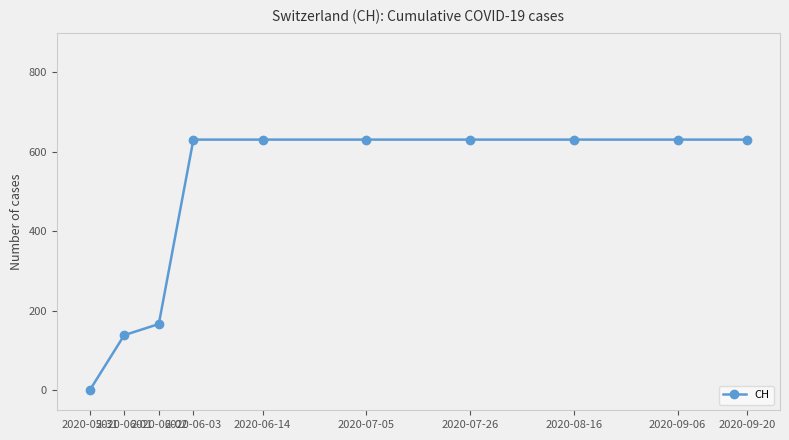

What is the maximum value shown in the chart?

631